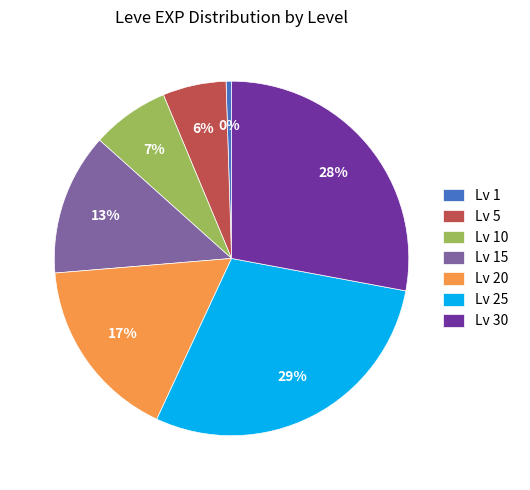

To the nearest percent, what is the difference between the largest and smallest slice percentages?

29%